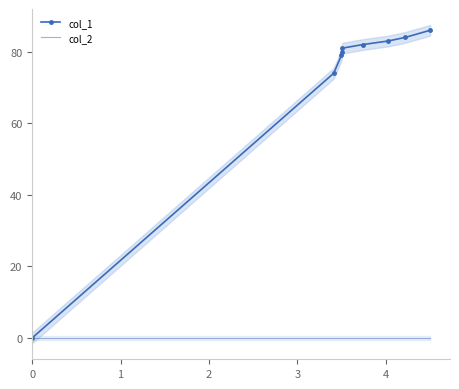

True or false: col_2 and col_1 intersect in this chart.

False